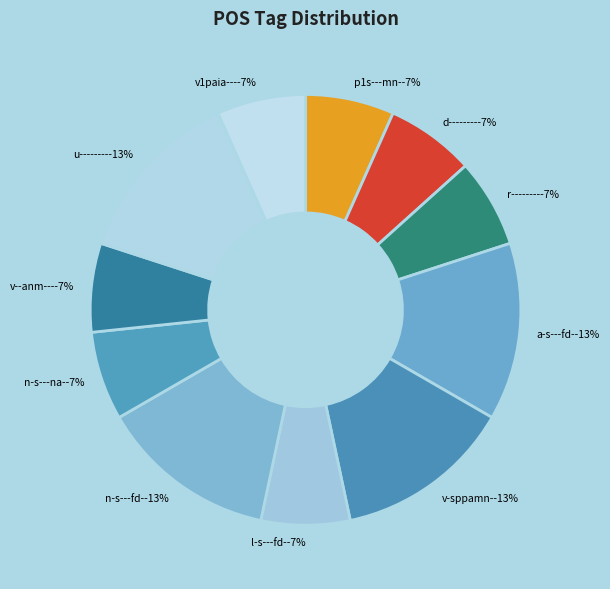

Between u-------- and v1paia---, which is larger?

u--------